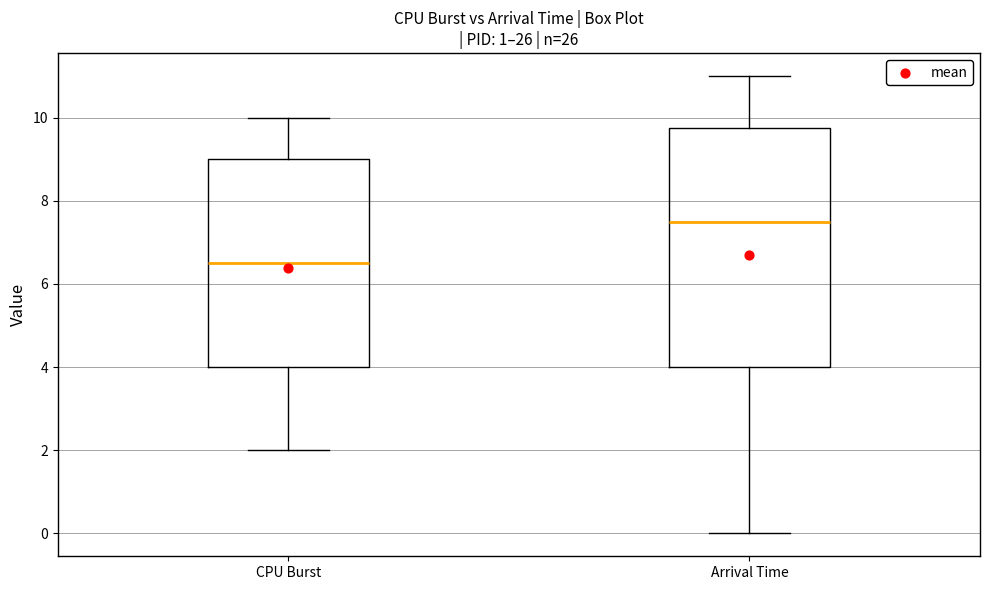

Where does the upper whisker of the box for Arrival Time end on the y-axis? The values are not printed on the chart, so give them approximately, as read against the axis.

11.0